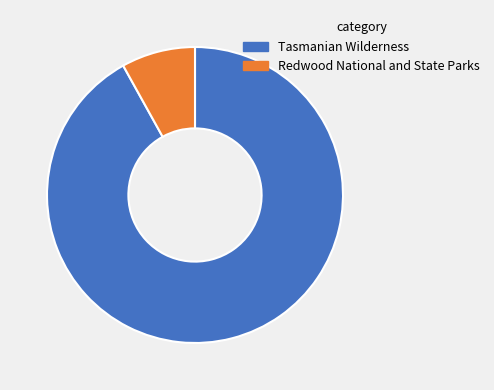

Is it true that Redwood National and State Parks is 8% of the pie?

True